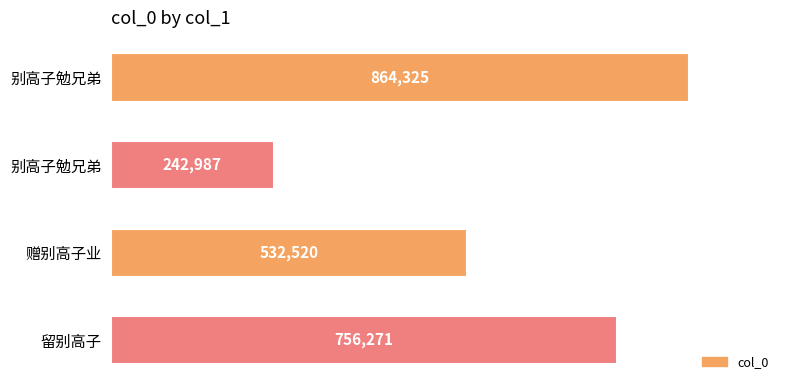

Does the chart contain any negative values?

No